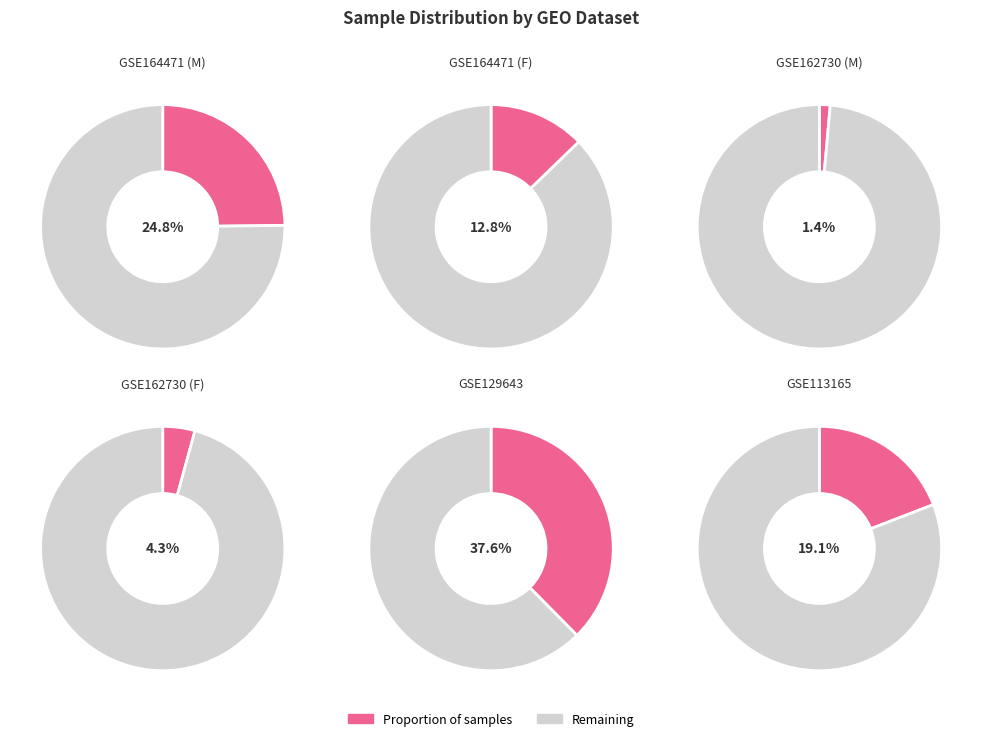

True or false: GSE164471 (F) accounts for 1% of the total.

False